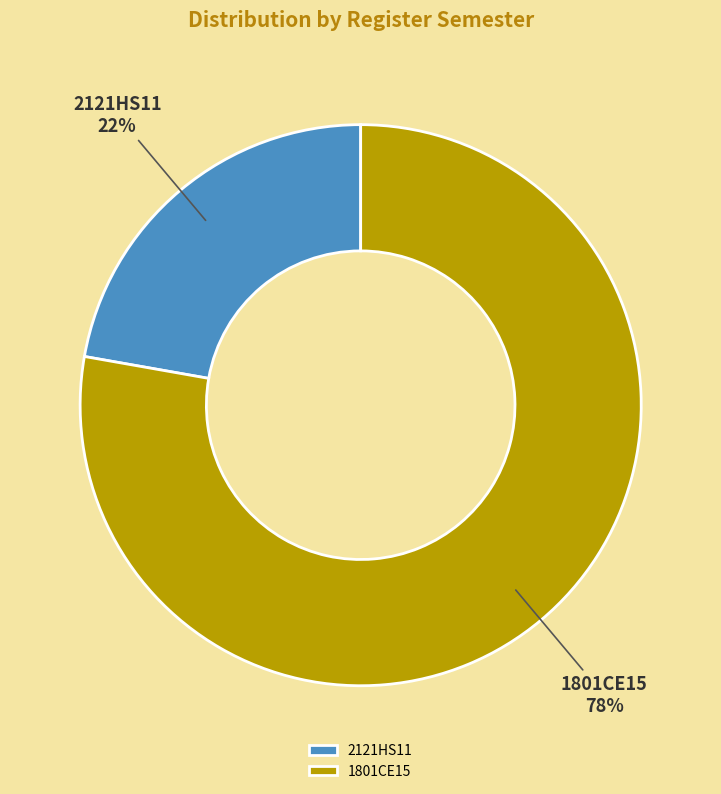

Which slice represents more than half of the pie?

1801CE15